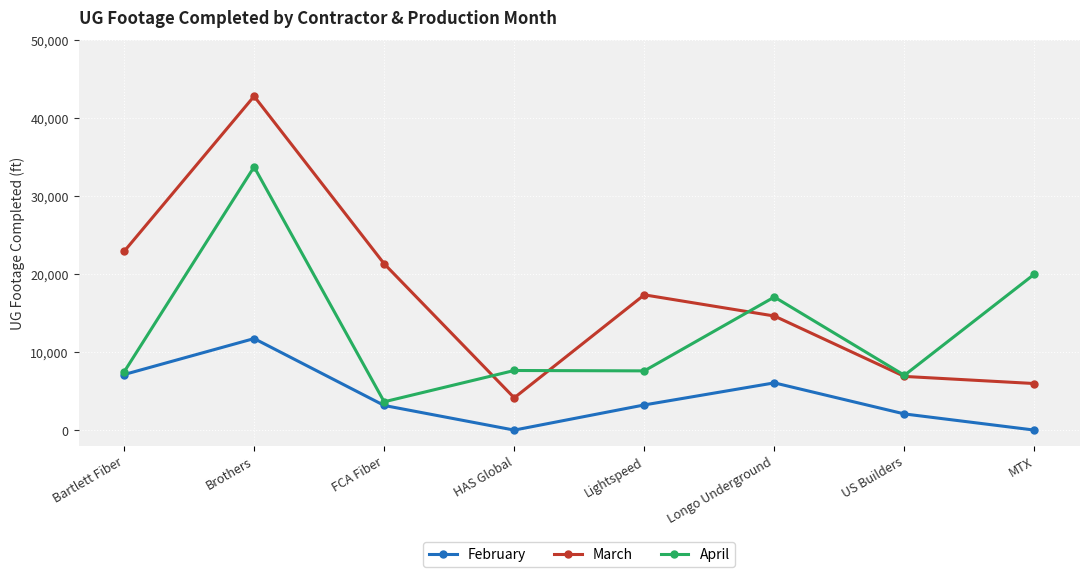

How many data points does each series have?

8